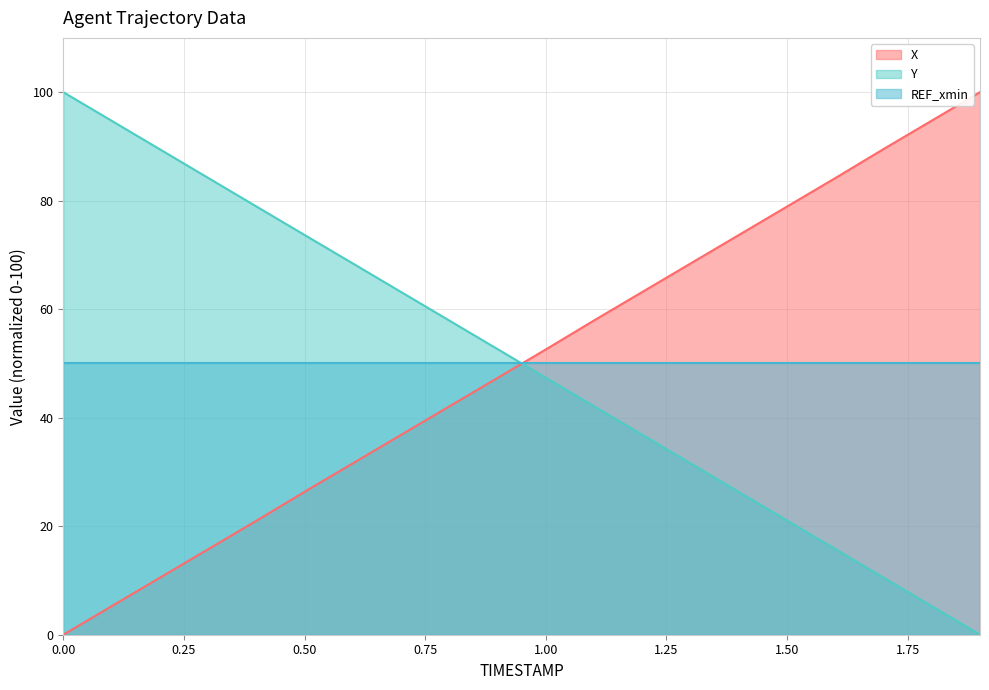

Which has a higher value, 0.6 or 0.1?

0.6